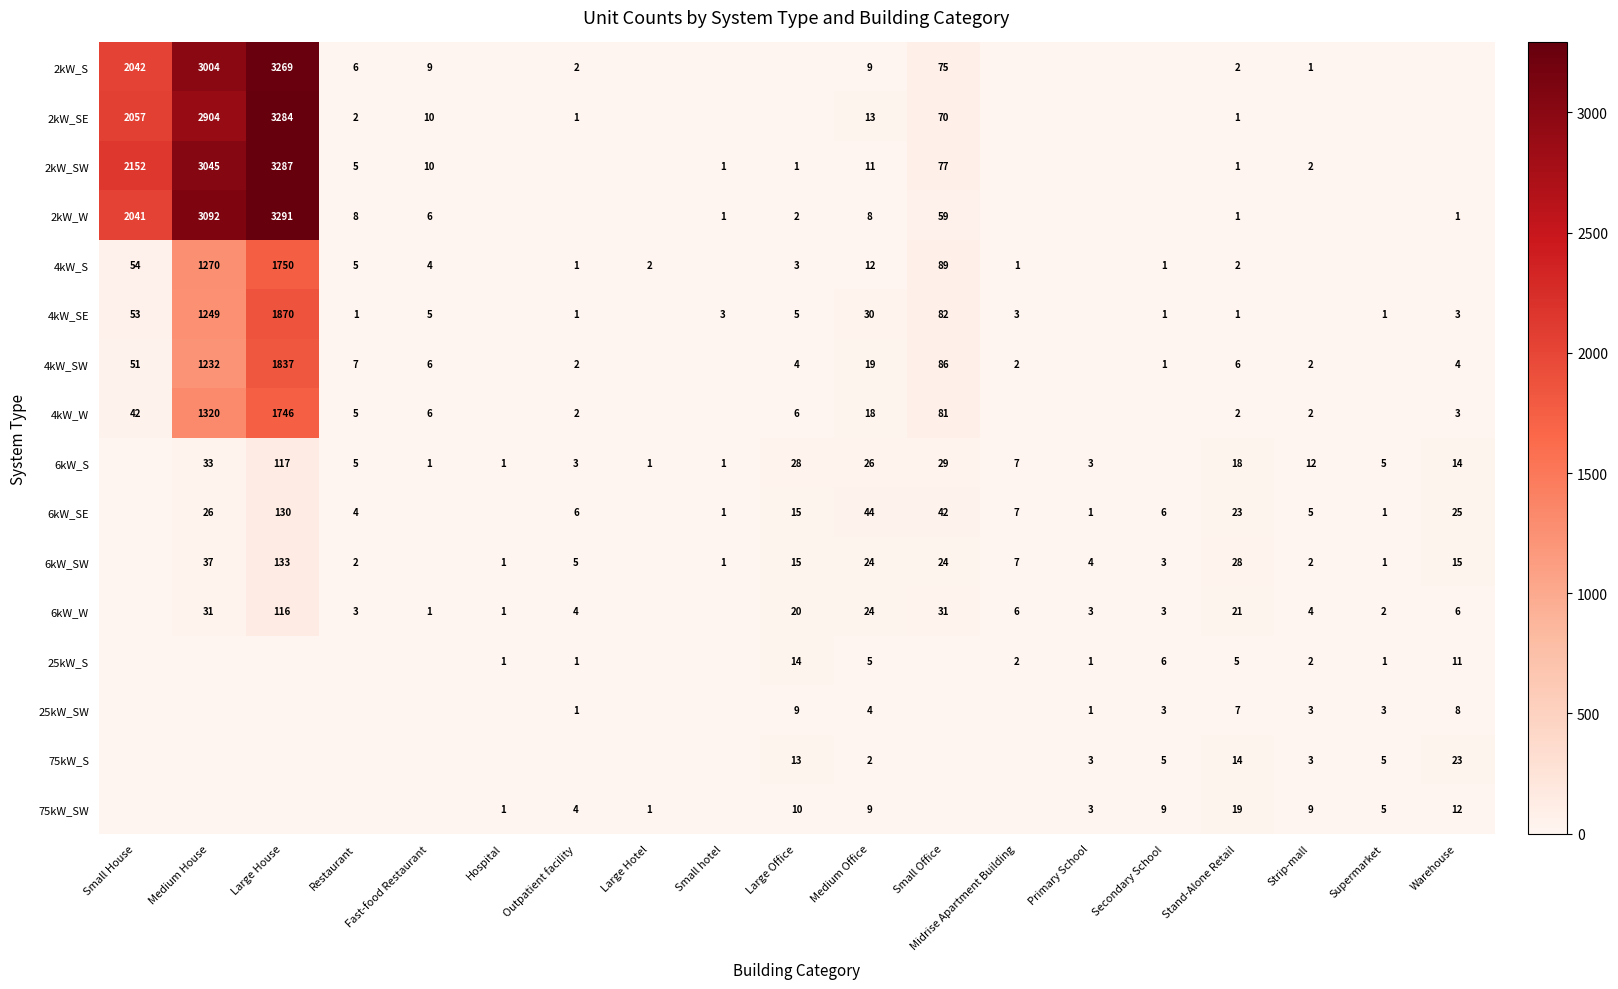

Is it true that 6kW_SE equals 6 at Outpatient facility?

True